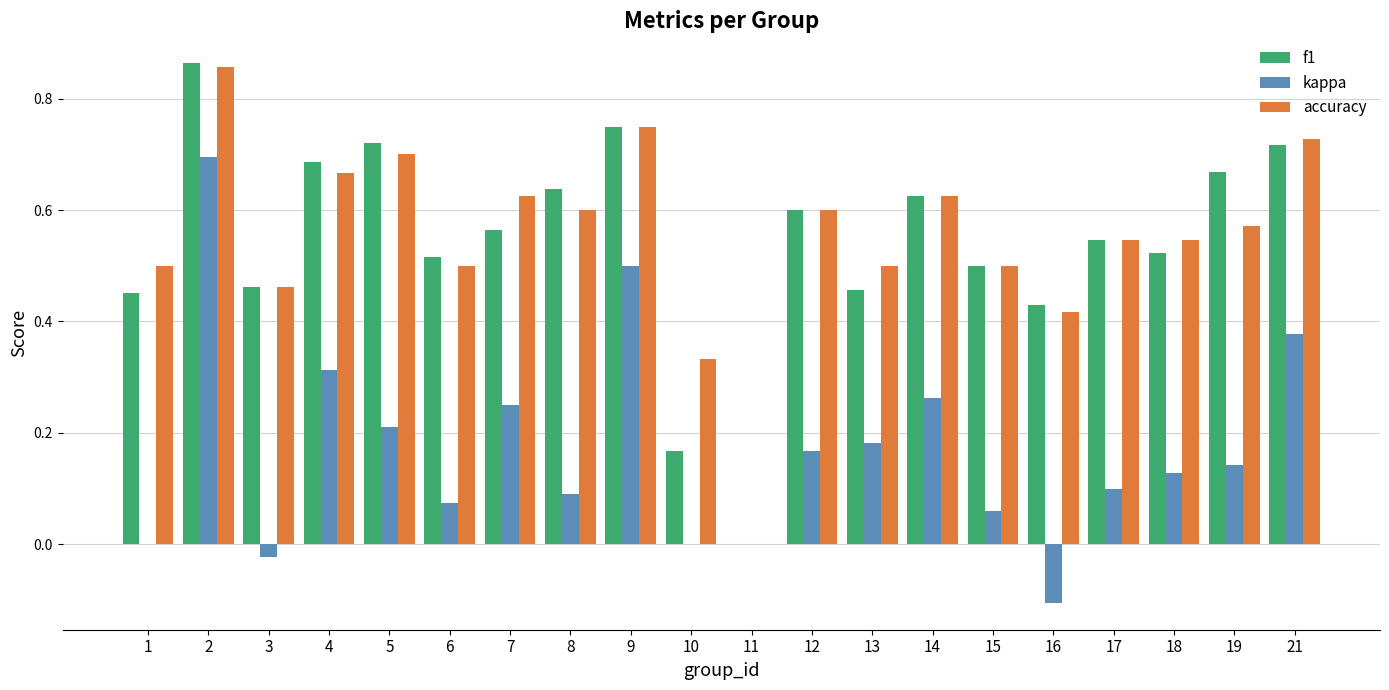

What is the sum of all kappa values?

3.4